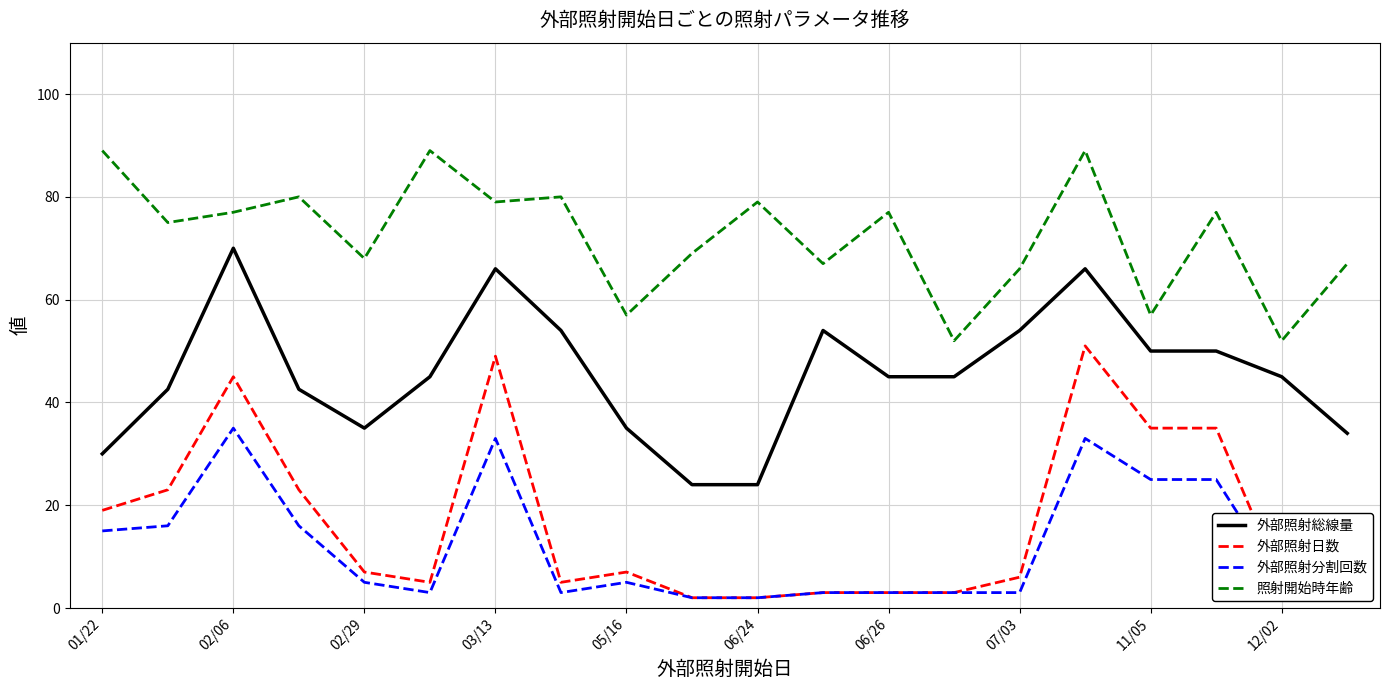

List the series in order of their peak value, highest first.

照射開始時年齢, 外部照射総線量, 外部照射日数, 外部照射分割回数